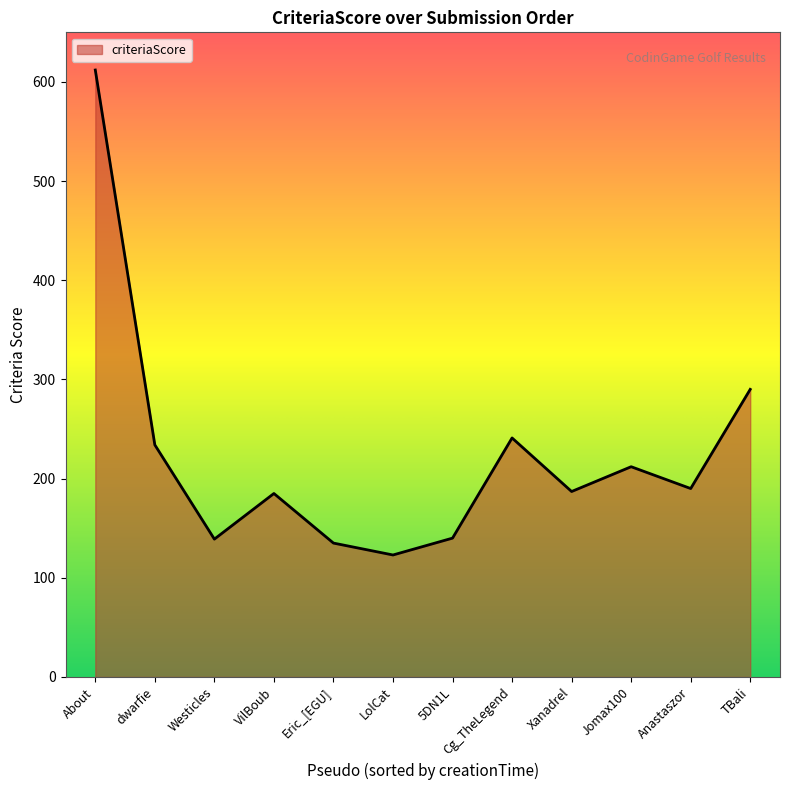

How many lines are shown in the chart?

1